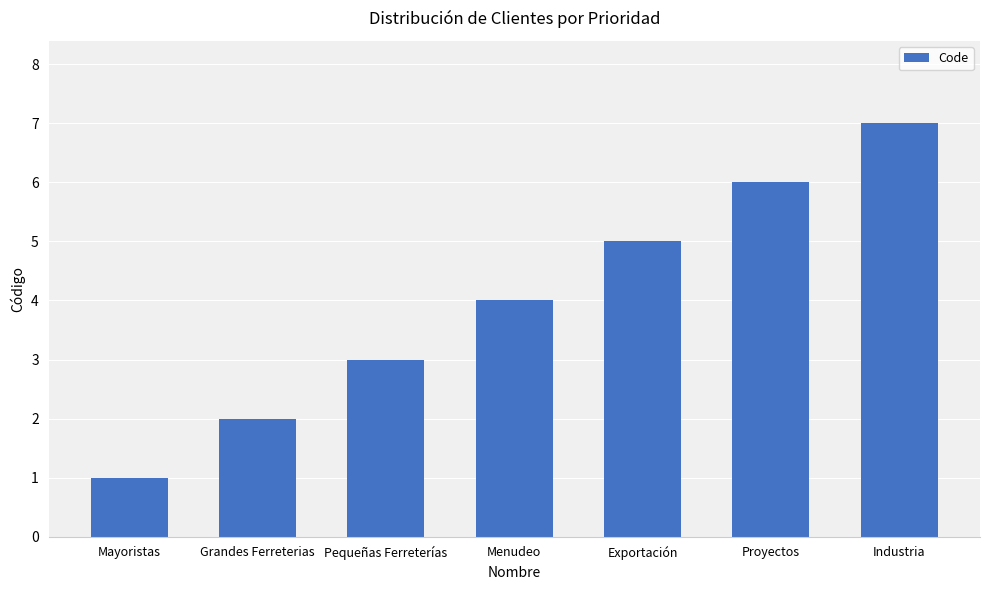

List the labels in order of value, smallest first.

Mayoristas, Grandes Ferreterias, Pequeñas Ferreterías, Menudeo, Exportación, Proyectos, Industria